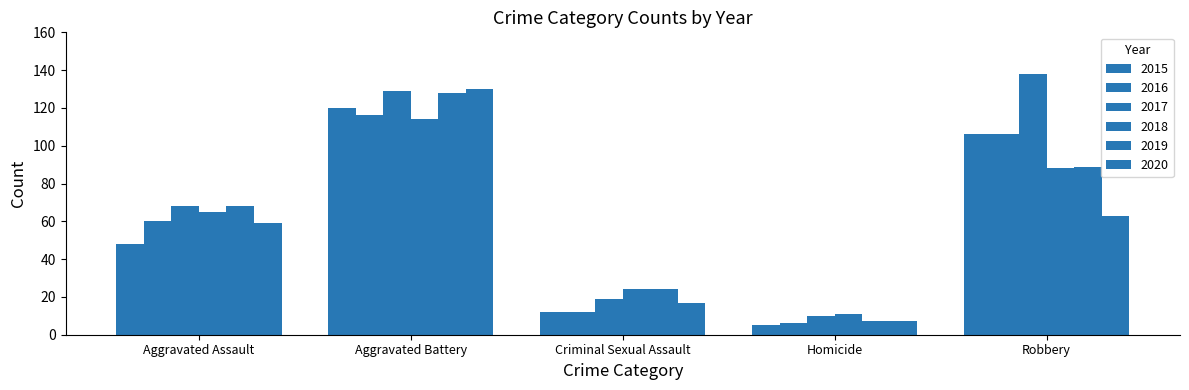

How many groups of bars are there?

5